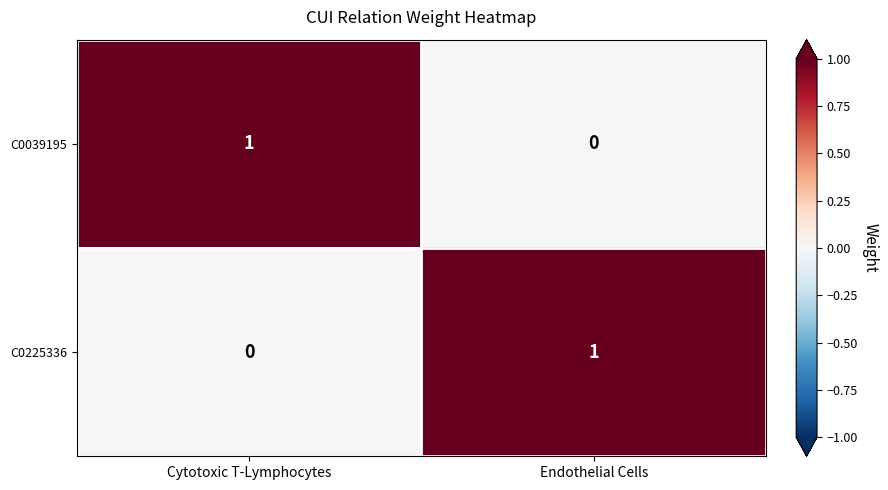

True or false: C0039195 has a value of 1 at Cytotoxic T-Lymphocytes.

True